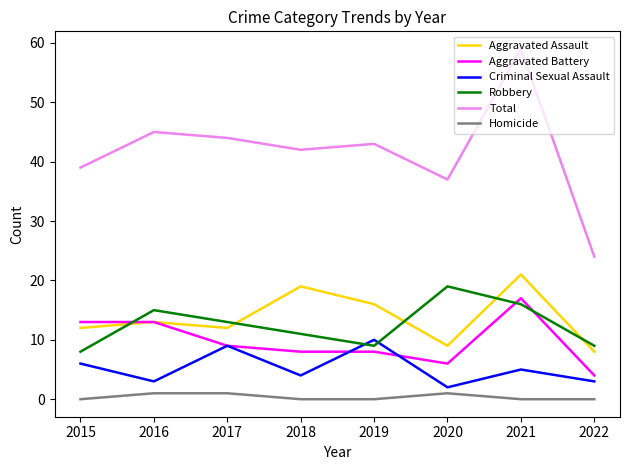

What is the average value of the Aggravated Assault series?

14